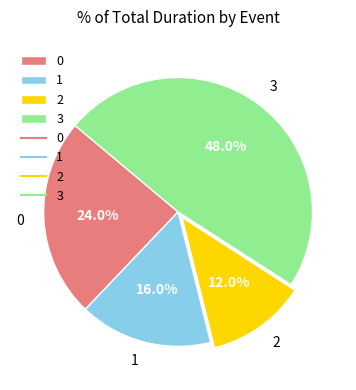

Does 1 account for over 50% of the chart?

No